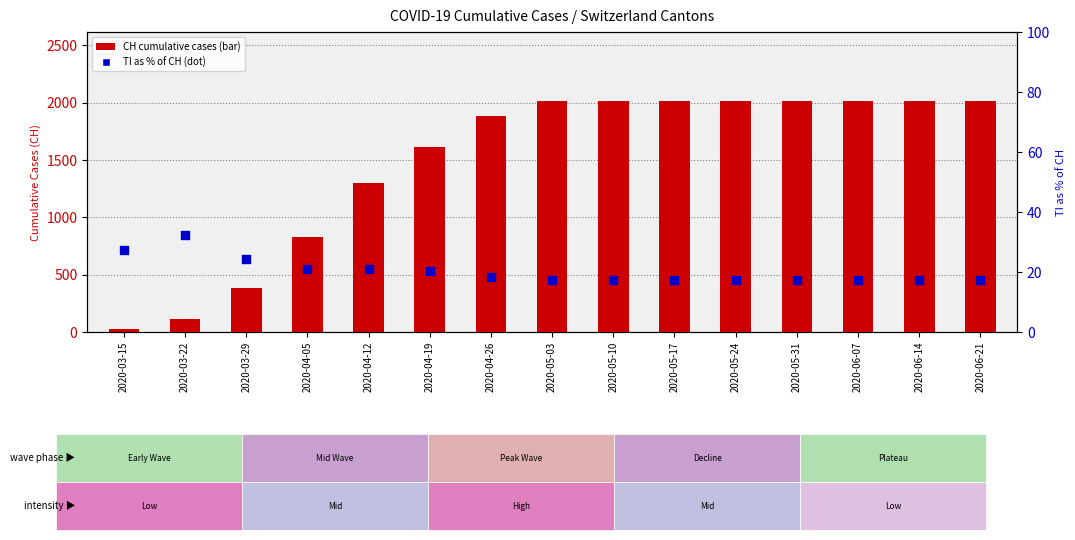

At how many categories does at least one series exceed 919?

11